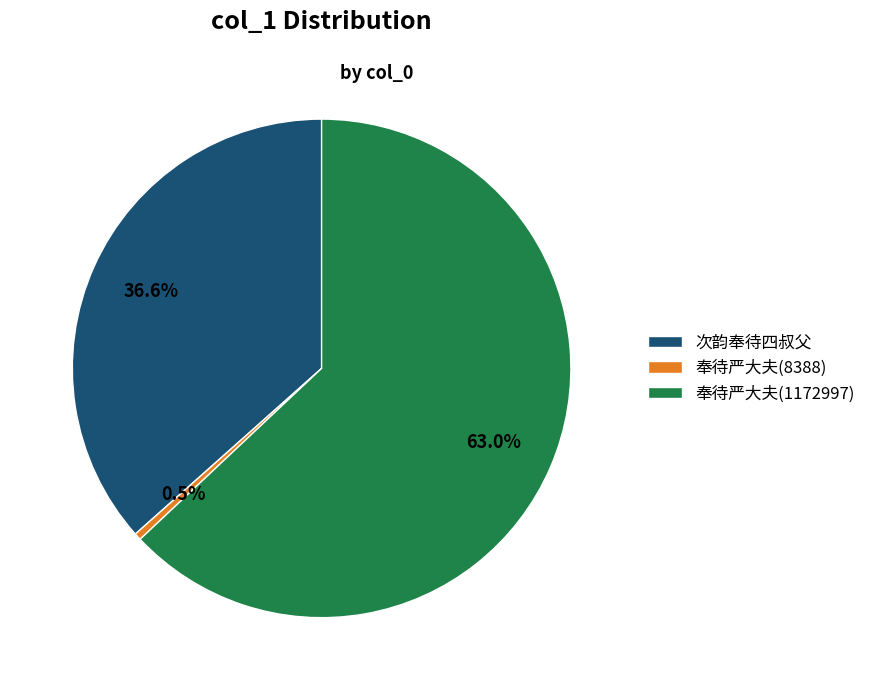

Which category has the biggest portion of the pie?

奉待严大夫(1172997)